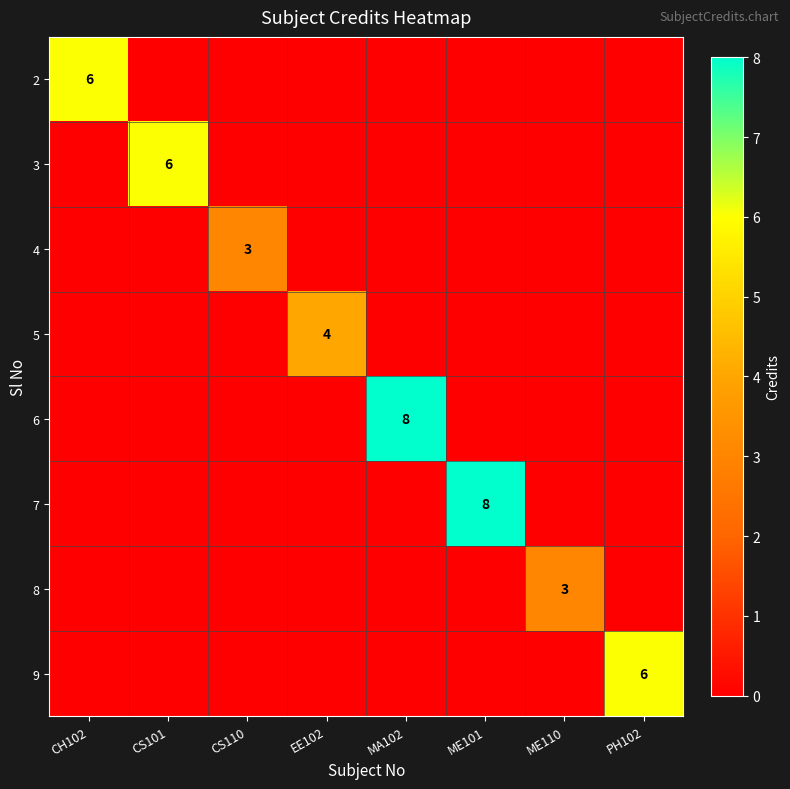

What is the spread (max minus min) of values at MA102?

8